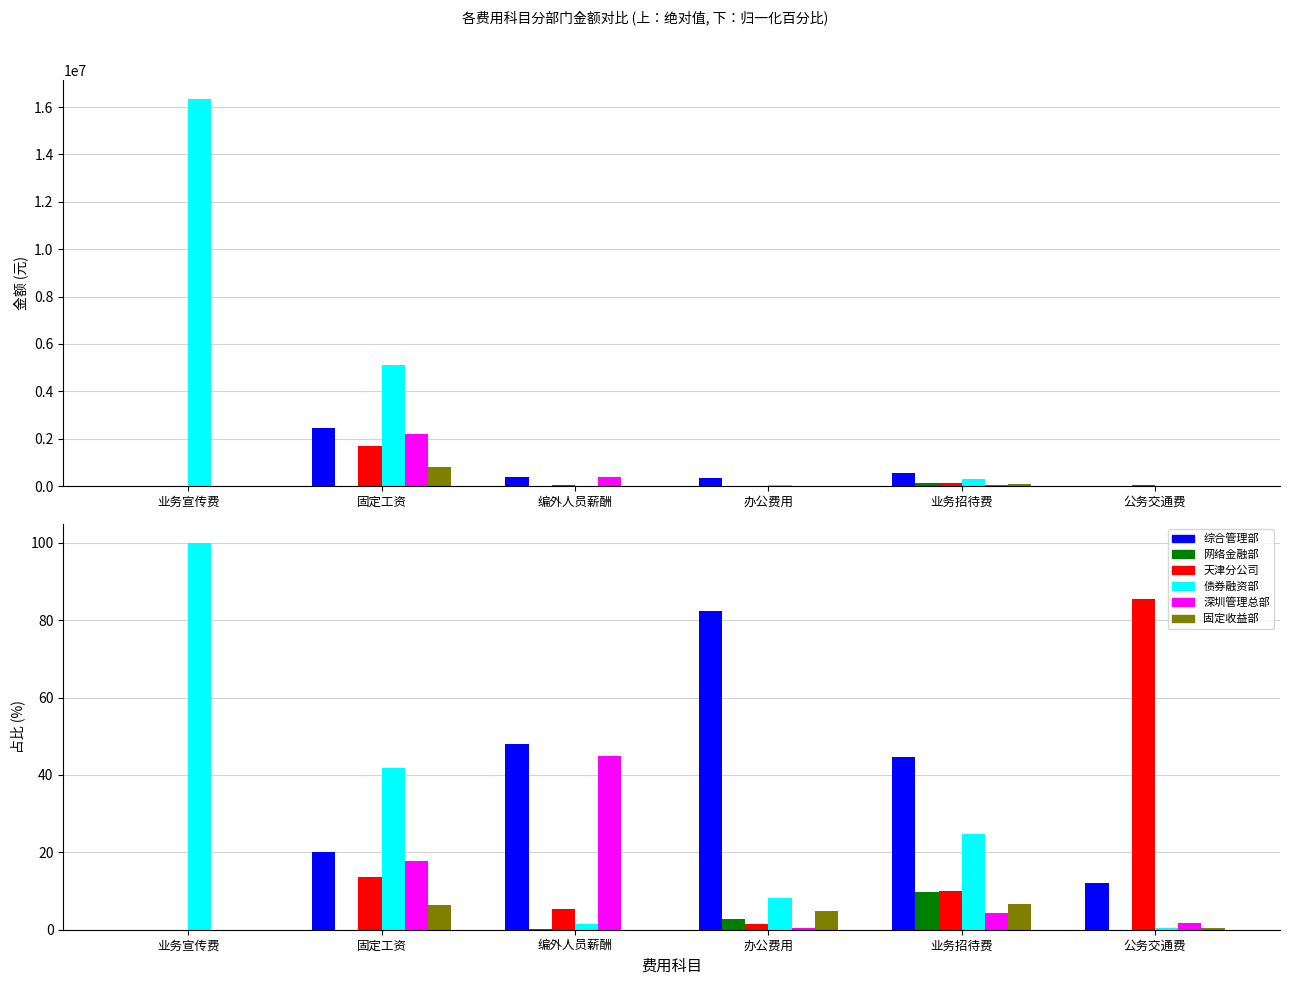

What is the sum of the 天津分公司 values at 业务招待费 and 业务宣传费?

10.1